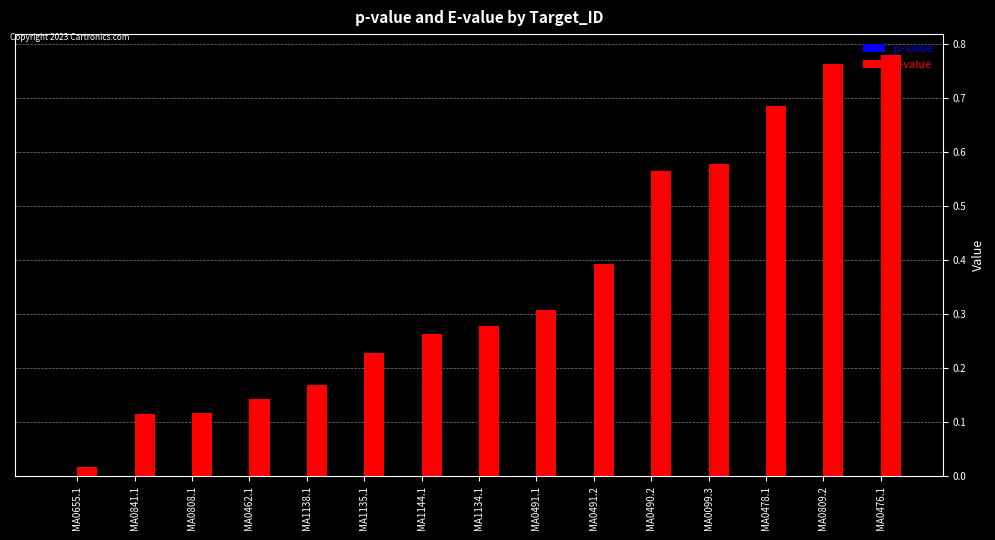

Which series has the largest total across all categories?

E-value